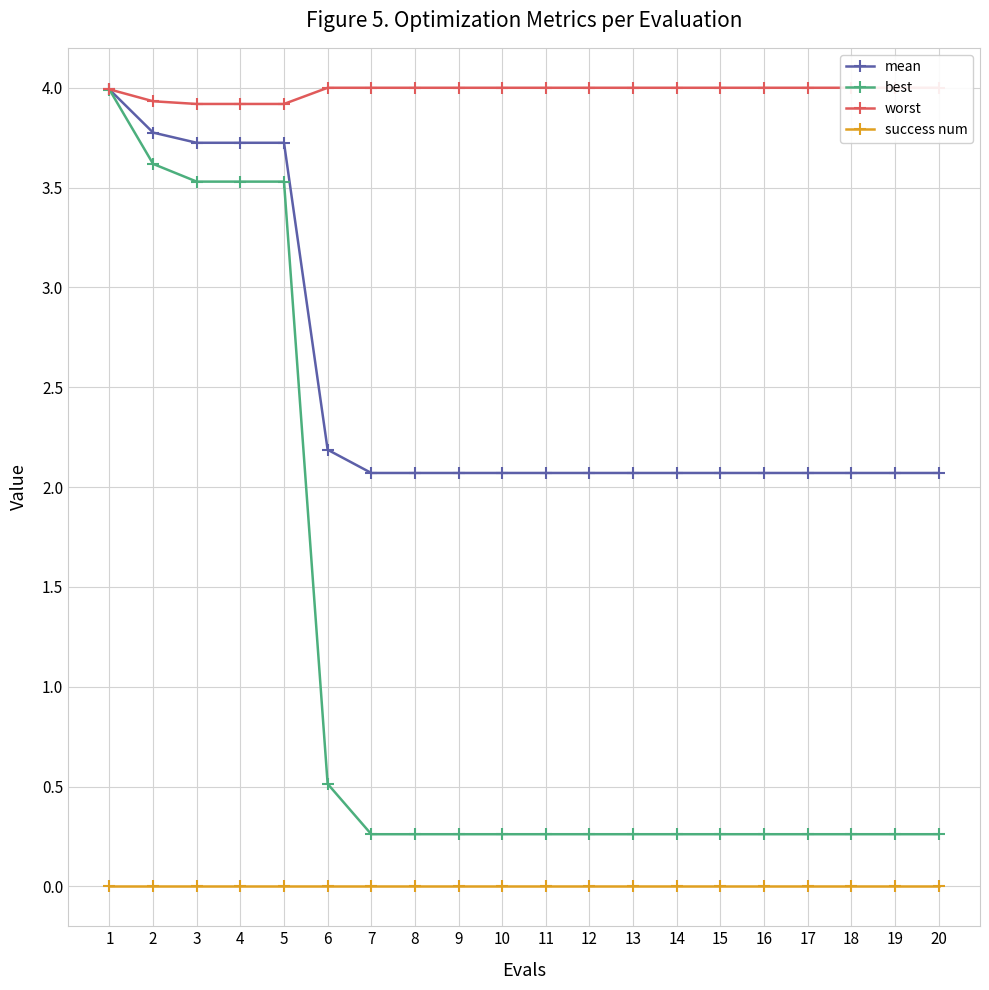

Does the chart display data point markers on the line(s)?

Yes